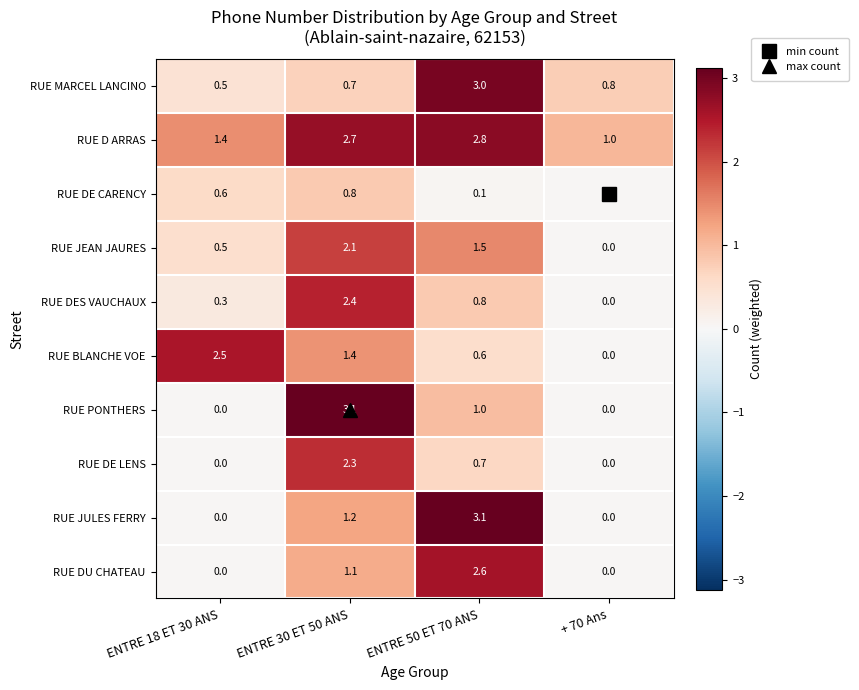

At ENTRE 30 ET 50 ANS, list the series in order from largest to smallest.

RUE PONTHERS, RUE D ARRAS, RUE DES VAUCHAUX, RUE DE LENS, RUE JEAN JAURES, RUE BLANCHE VOE, RUE JULES FERRY, RUE DU CHATEAU, RUE DE CARENCY, RUE MARCEL LANCINO